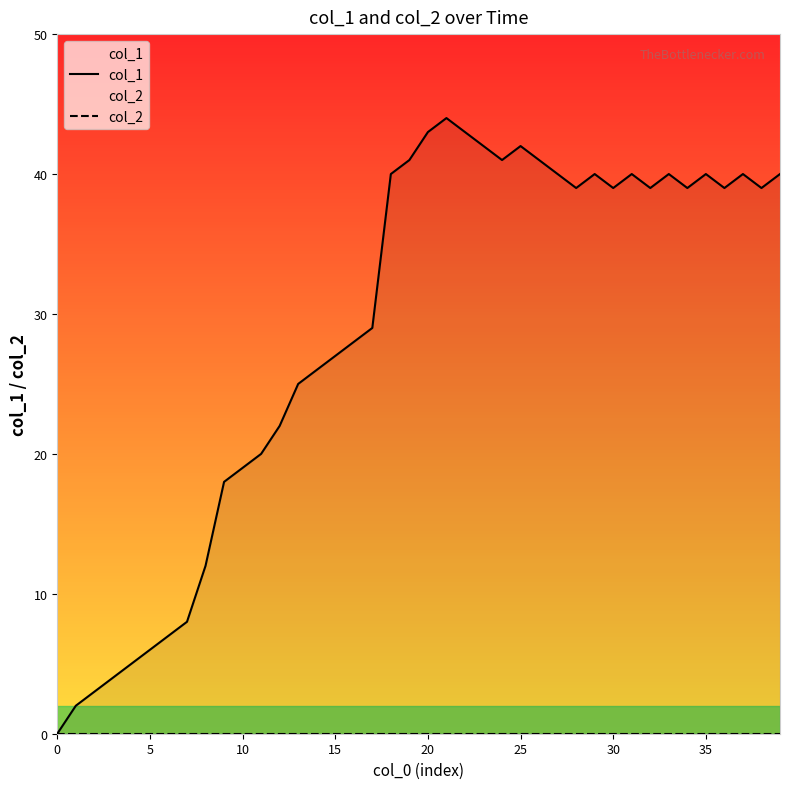

What is the difference between the maximum and second lowest values in the col_1 series?

42